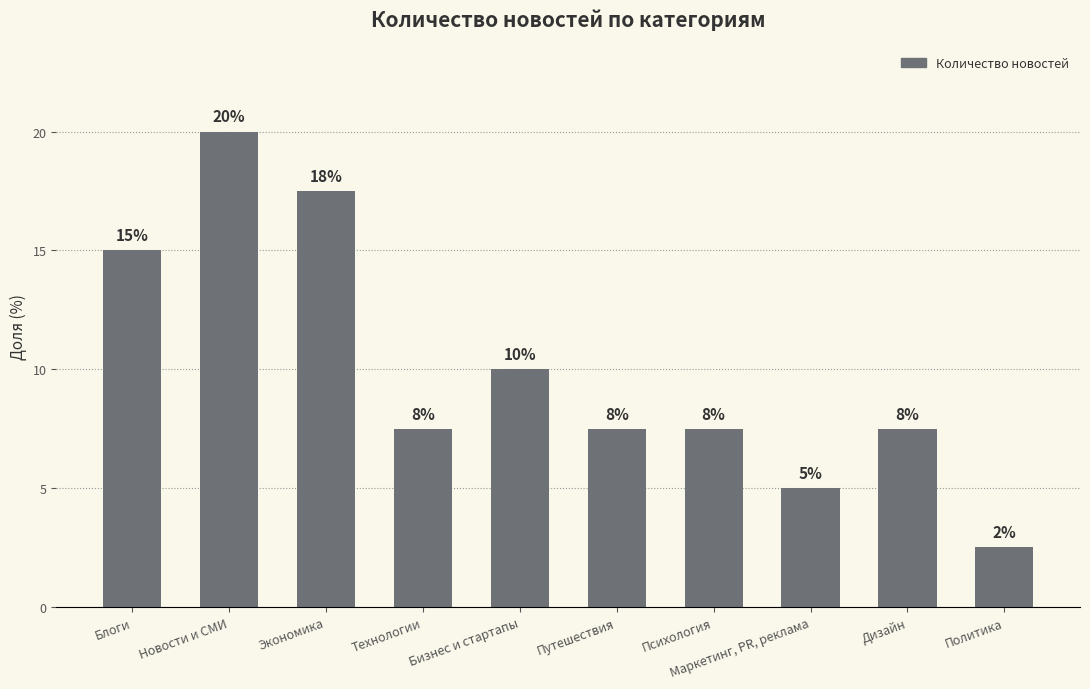

Which category has the lowest value across all series?

Политика